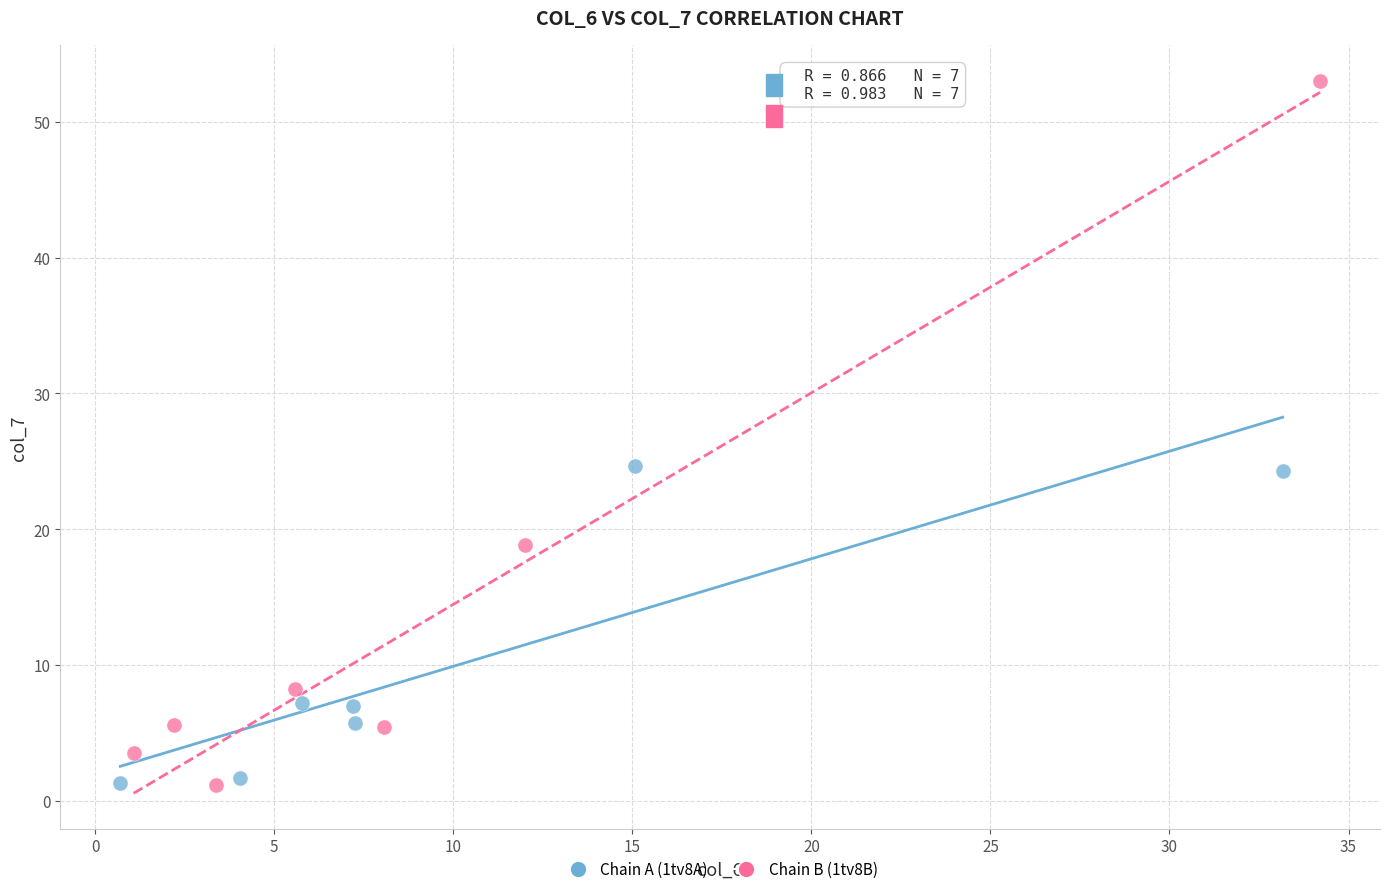

Which series reaches the maximum Y coordinate?

Chain B (1tv8B)